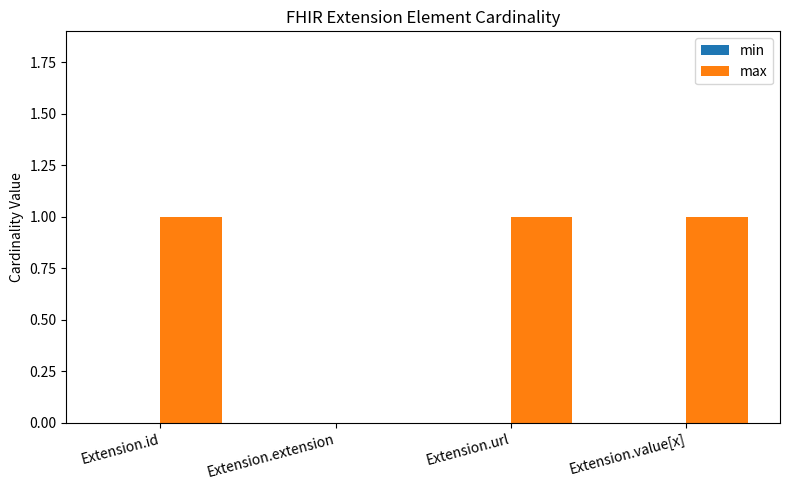

What is the sum of all values?

3